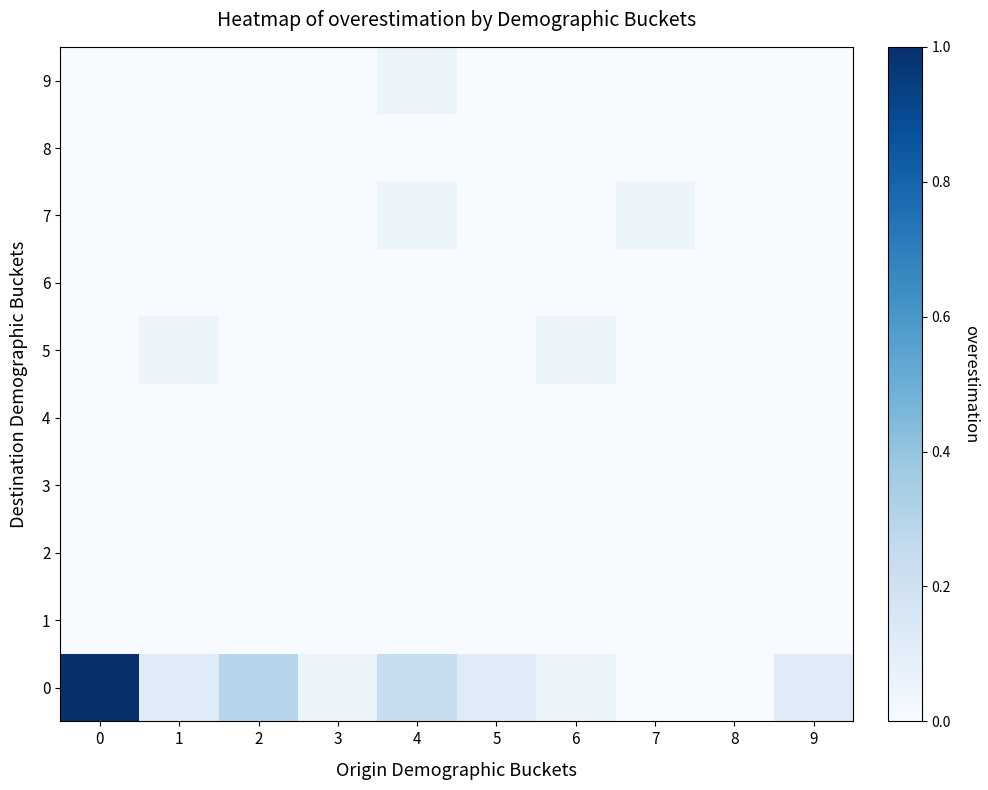

Reading right to left, what are all the values shown in this chart?

row_0: 0.1	0.0	0.0	0.1	0.1	0.2	0.1	0.3	0.1	1.0
row_1: 0.0	0.0	0.0	0.0	0.0	0.0	0.0	0.0	0.0	0.0
row_2: 0.0	0.0	0.0	0.0	0.0	0.0	0.0	0.0	0.0	0.0
row_3: 0.0	0.0	0.0	0.0	0.0	0.0	0.0	0.0	0.0	0.0
row_4: 0.0	0.0	0.0	0.0	0.0	0.0	0.0	0.0	0.0	0.0
row_5: 0.0	0.0	0.0	0.1	0.0	0.0	0.0	0.0	0.1	0.0
row_6: 0.0	0.0	0.0	0.0	0.0	0.0	0.0	0.0	0.0	0.0
row_7: 0.0	0.0	0.1	0.0	0.0	0.1	0.0	0.0	0.0	0.0
row_8: 0.0	0.0	0.0	0.0	0.0	0.0	0.0	0.0	0.0	0.0
row_9: 0.0	0.0	0.0	0.0	0.0	0.1	0.0	0.0	0.0	0.0